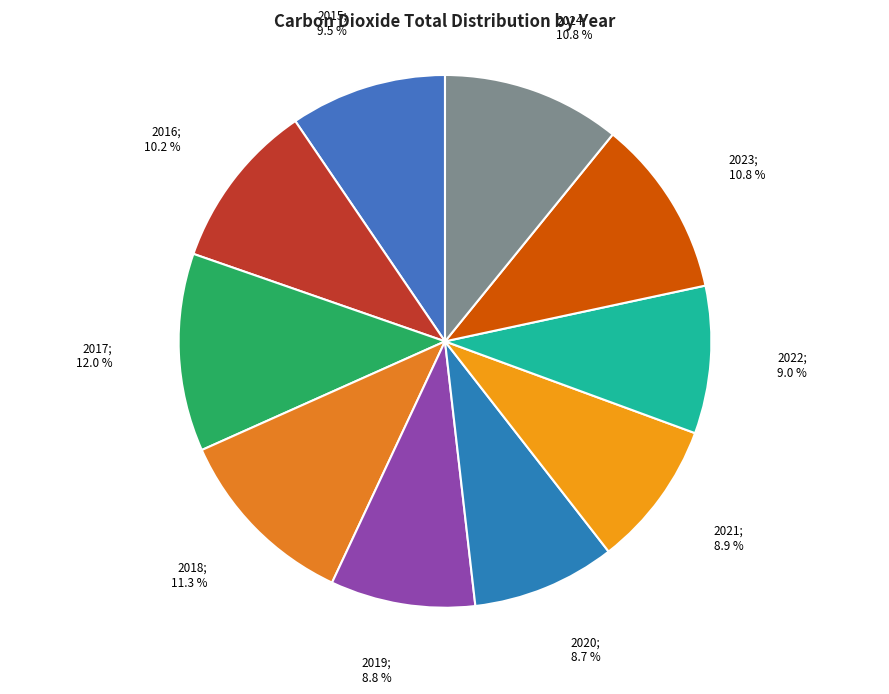

To the nearest percent, what is the average slice percentage?

10%